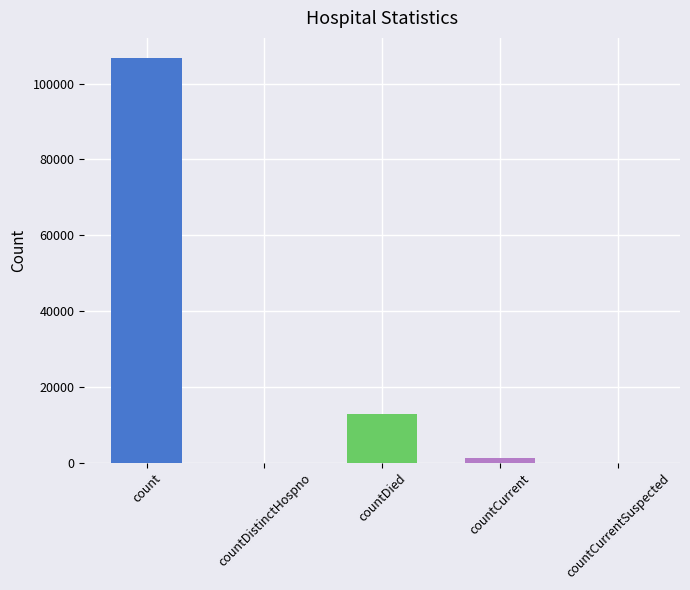

What is the change in value from count to countDied?

-94048